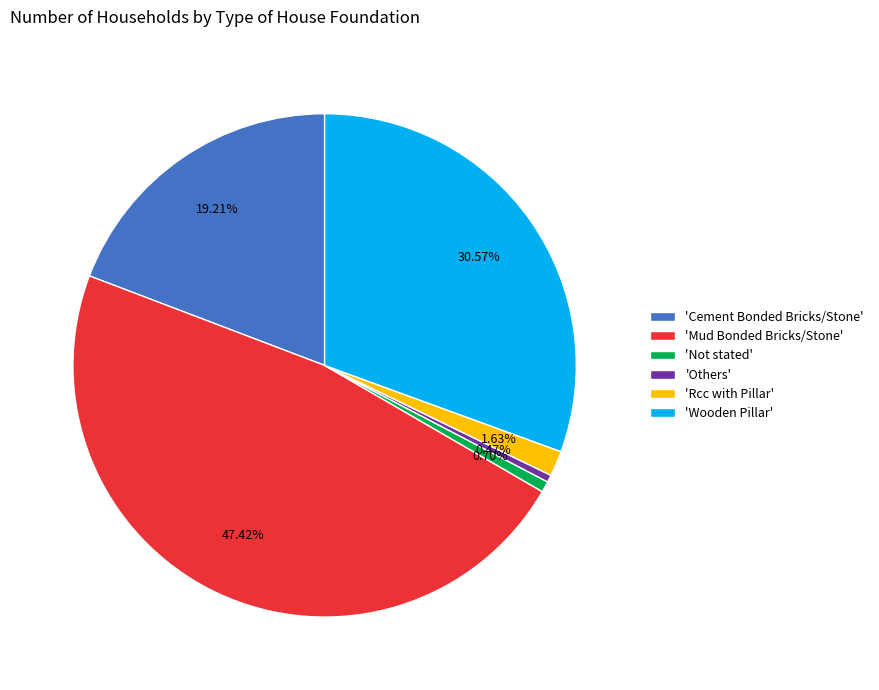

Do 'Mud Bonded Bricks/Stone' and 'Rcc with Pillar' together represent more than half of the pie?

No